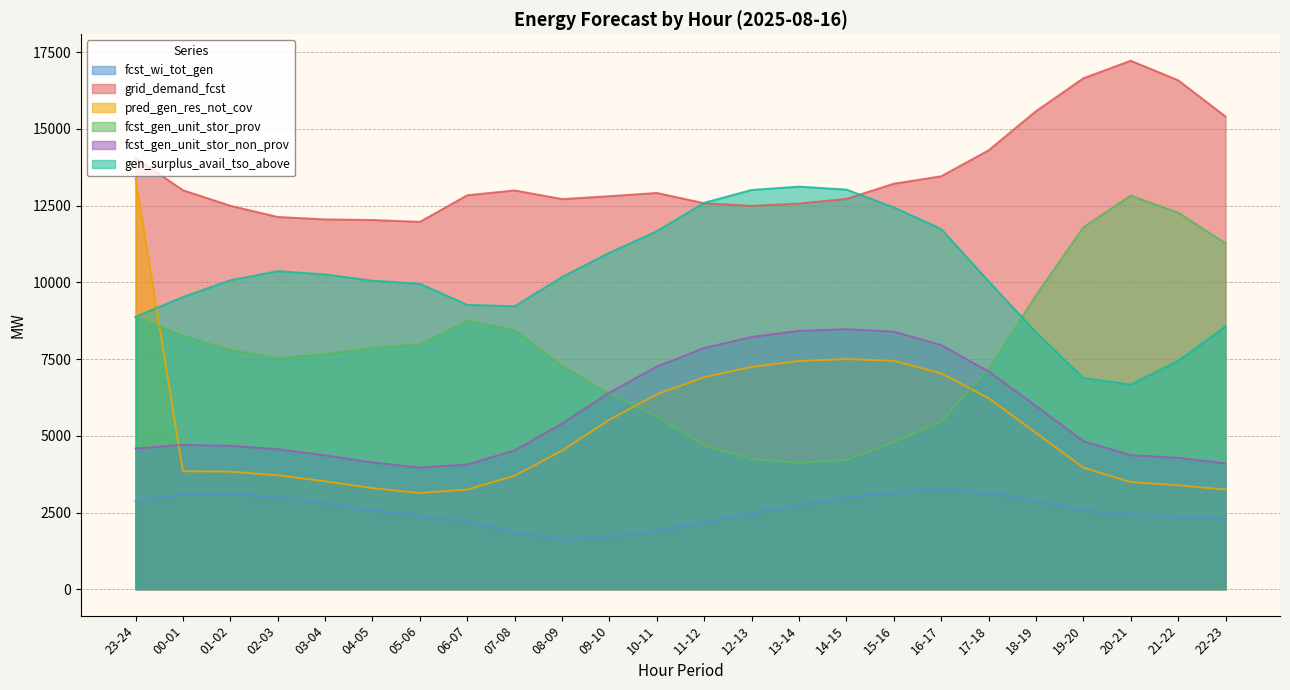

How many intersections are there between fcst_gen_unit_stor_non_prov and pred_gen_res_not_cov?

1